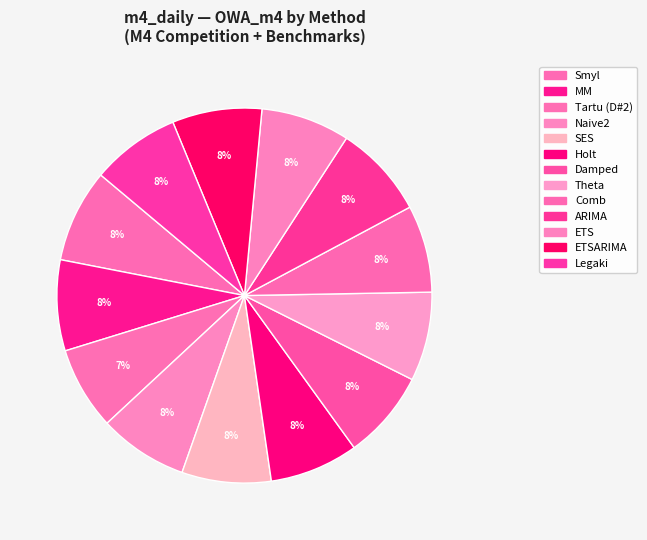

How many segments does this pie chart have?

13